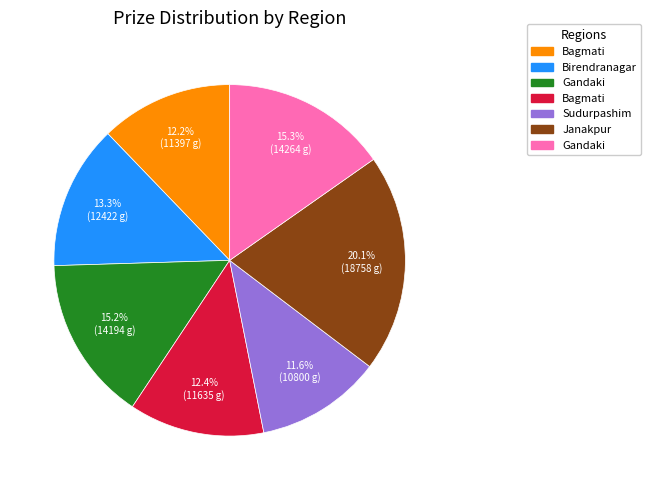

How many slices are in this pie chart?

7